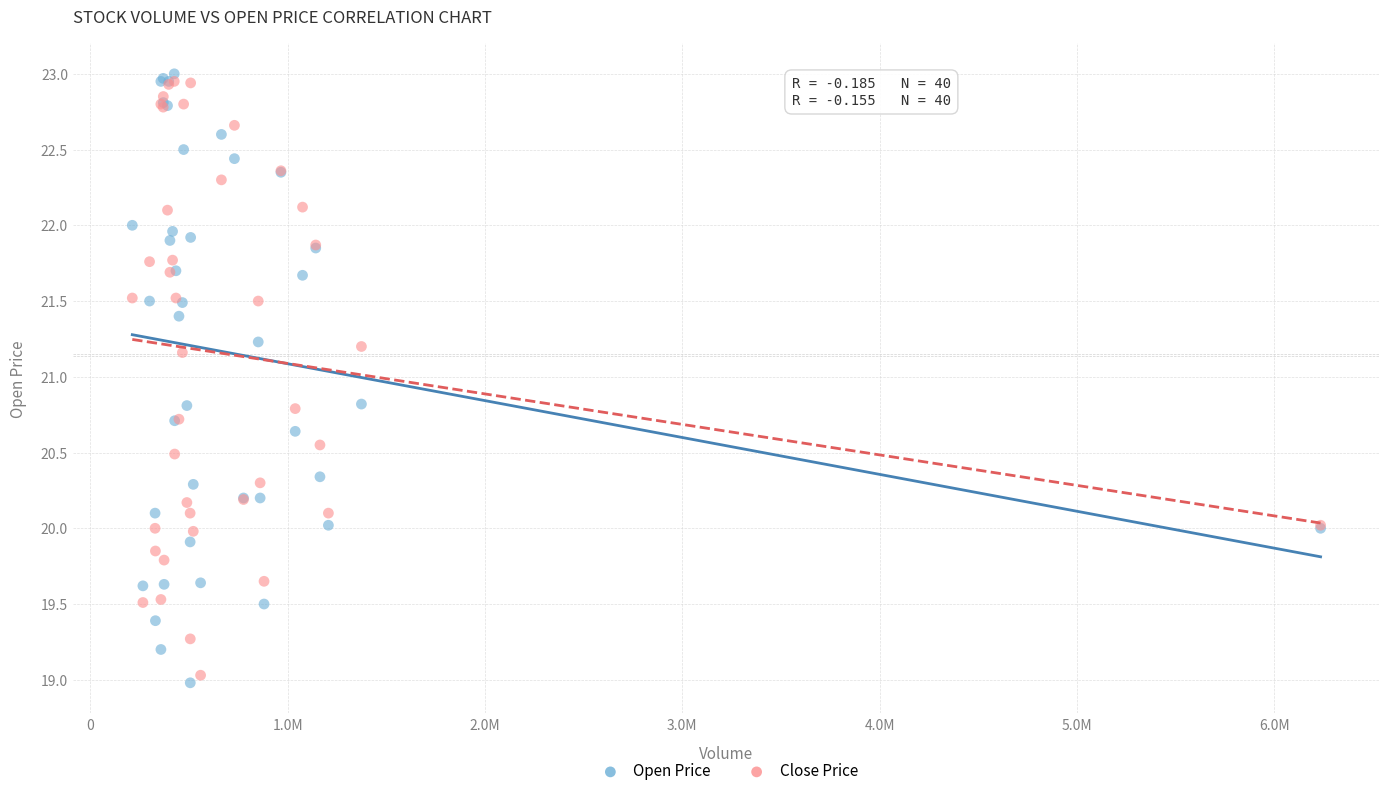

Which series contains the lowest Y value?

Open Price